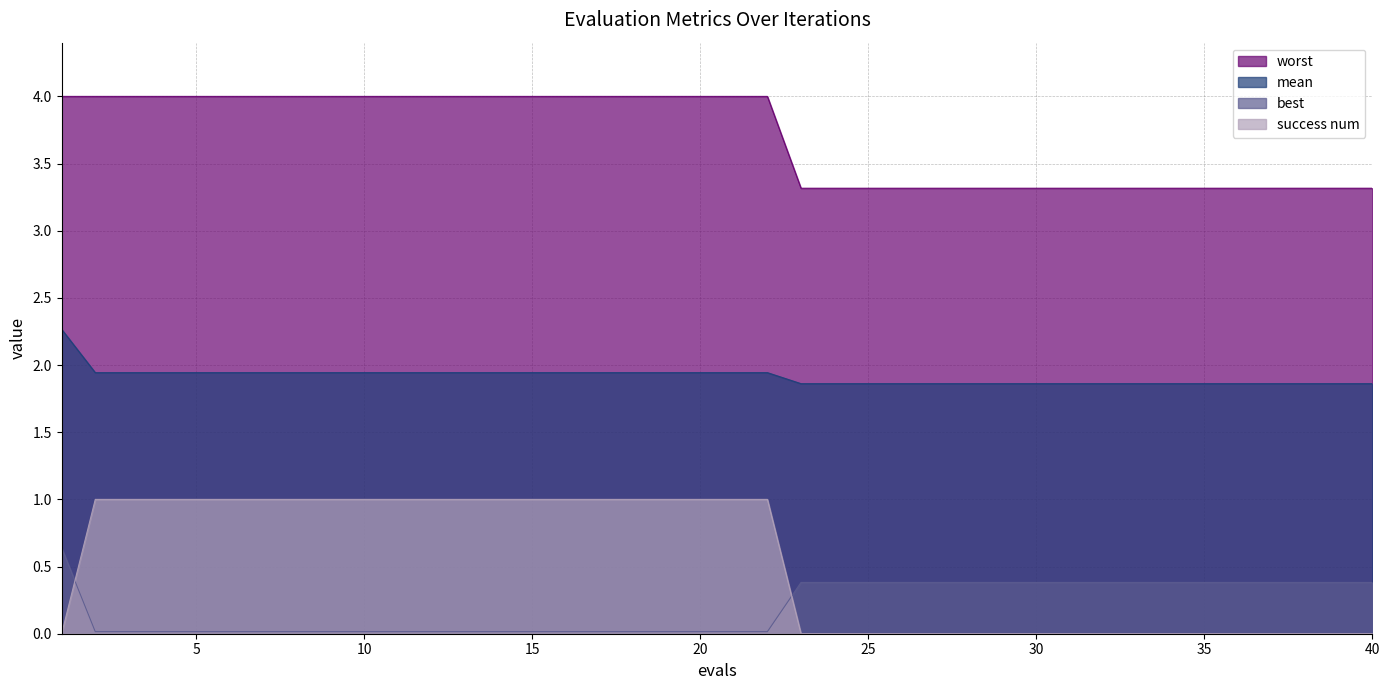

The value of mean at 18 is 3.2. True or false?

False